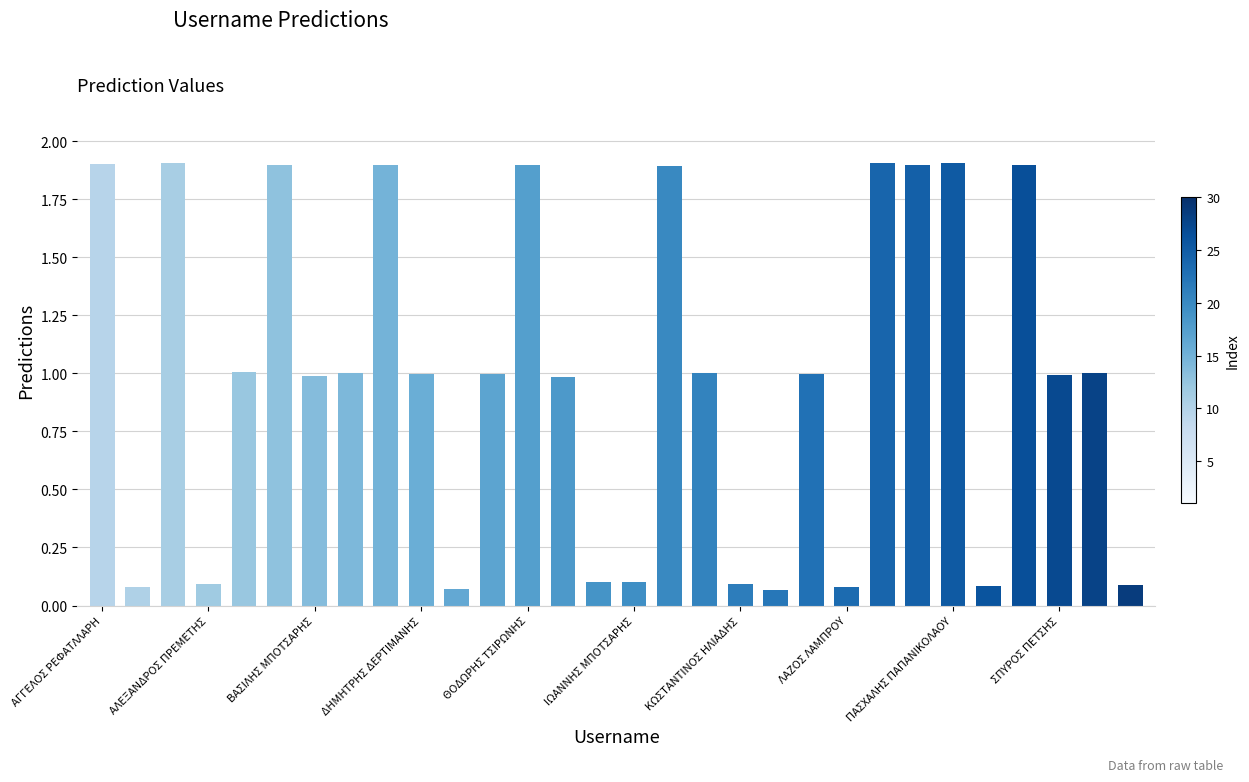

What is the value of the 24th bar from the left?

1.9